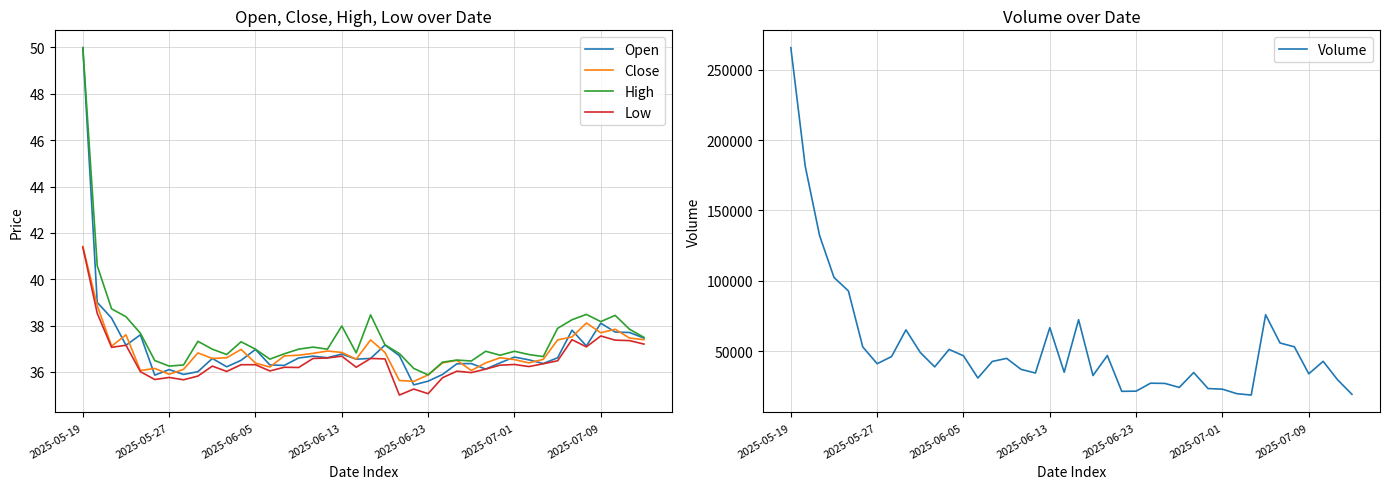

What is the minimum value for High?

35.9